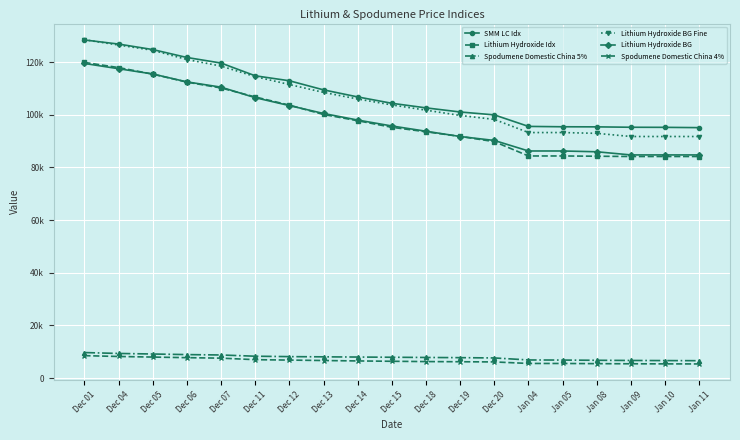

What is the label of the 9th point from the right?

Dec 18